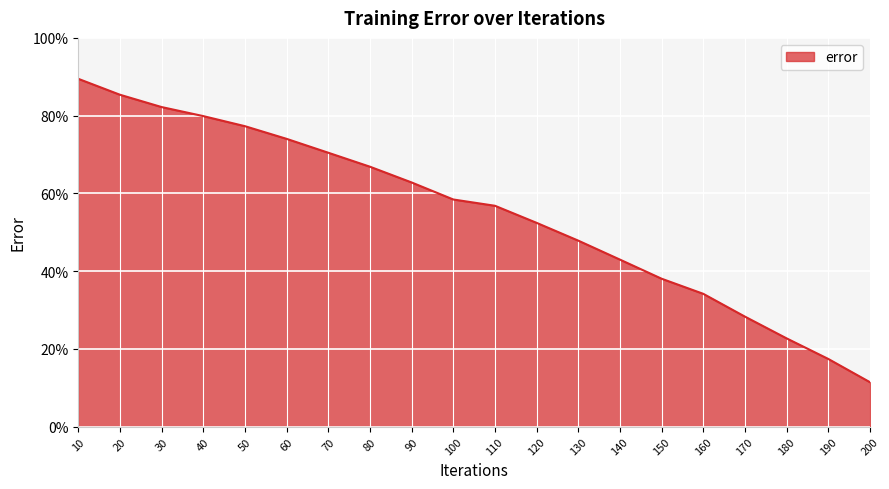

Which has a higher value, 70 or 100?

70